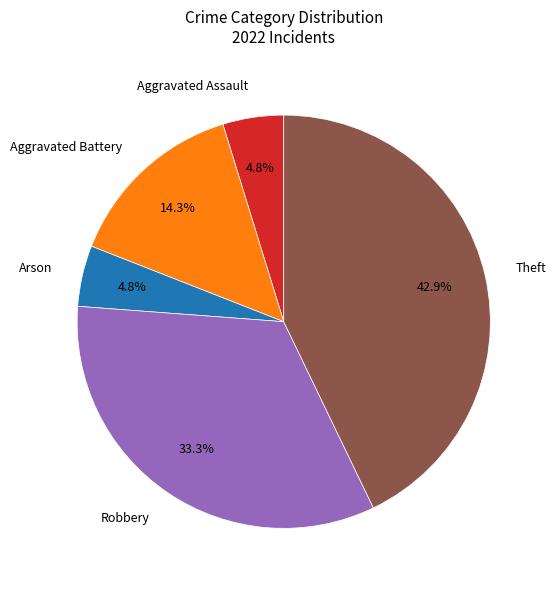

What is the total percentage of Aggravated Battery and Robbery?

47.6%